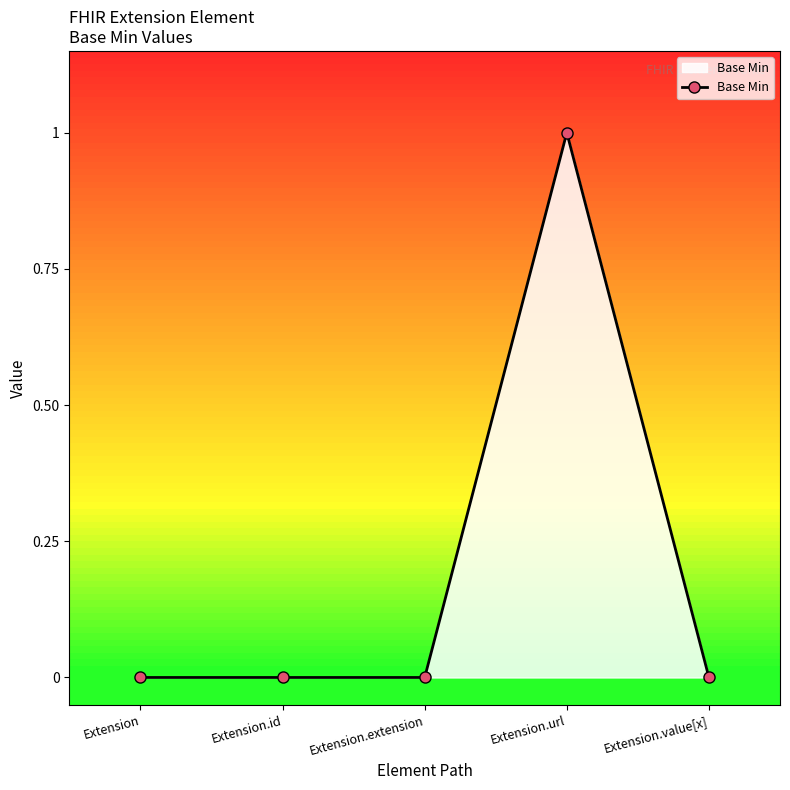

Is it true that the value at Extension.extension is 0?

True